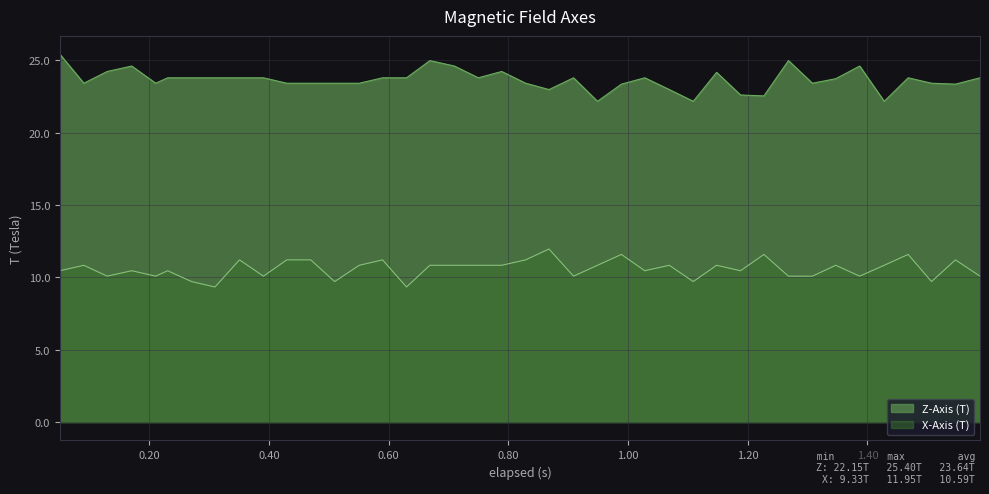

What is the minimum value shown in the chart?

9.3